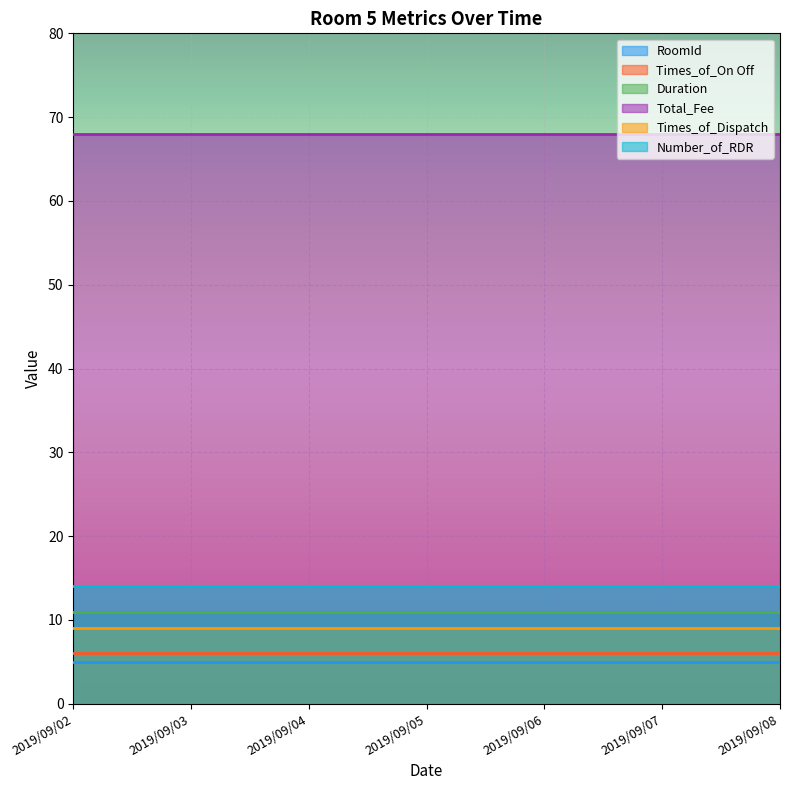

Reading left to right, extract all data points from this chart.

RoomId: 2019/09/02=5	2019/09/03=5	2019/09/04=5	2019/09/05=5	2019/09/06=5	2019/09/07=5	2019/09/08=5
Times_of_On Off: 2019/09/02=6	2019/09/03=6	2019/09/04=6	2019/09/05=6	2019/09/06=6	2019/09/07=6	2019/09/08=6
Duration: 2019/09/02=11	2019/09/03=11	2019/09/04=11	2019/09/05=11	2019/09/06=11	2019/09/07=11	2019/09/08=11
Total_Fee: 2019/09/02=68	2019/09/03=68	2019/09/04=68	2019/09/05=68	2019/09/06=68	2019/09/07=68	2019/09/08=68
Times_of_Dispatch: 2019/09/02=9	2019/09/03=9	2019/09/04=9	2019/09/05=9	2019/09/06=9	2019/09/07=9	2019/09/08=9
Number_of_RDR: 2019/09/02=14	2019/09/03=14	2019/09/04=14	2019/09/05=14	2019/09/06=14	2019/09/07=14	2019/09/08=14